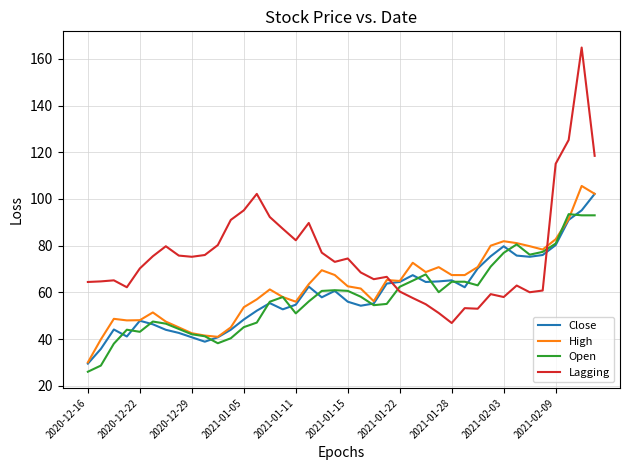

Is this an area chart (filled region under the line)?

No